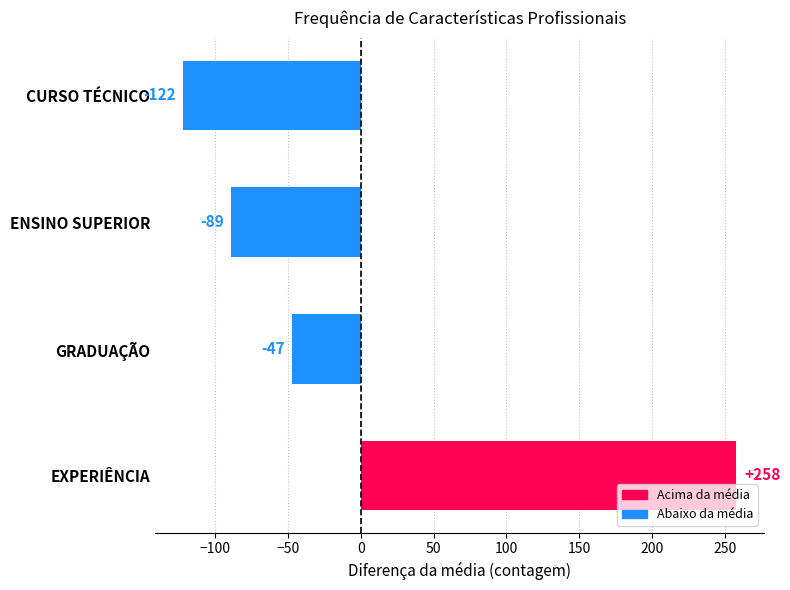

Rank the categories by value from highest to lowest.

EXPERIÊNCIA, GRADUAÇÃO, ENSINO SUPERIOR, CURSO TÉCNICO